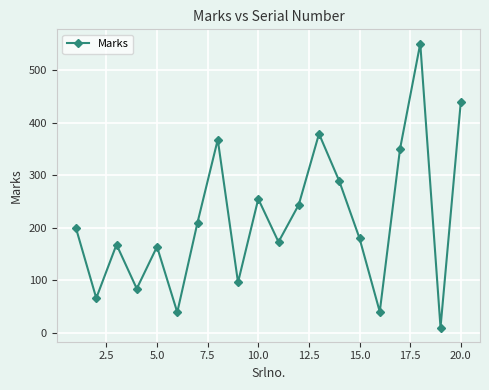

What is the value of the 4th point from the left?

84